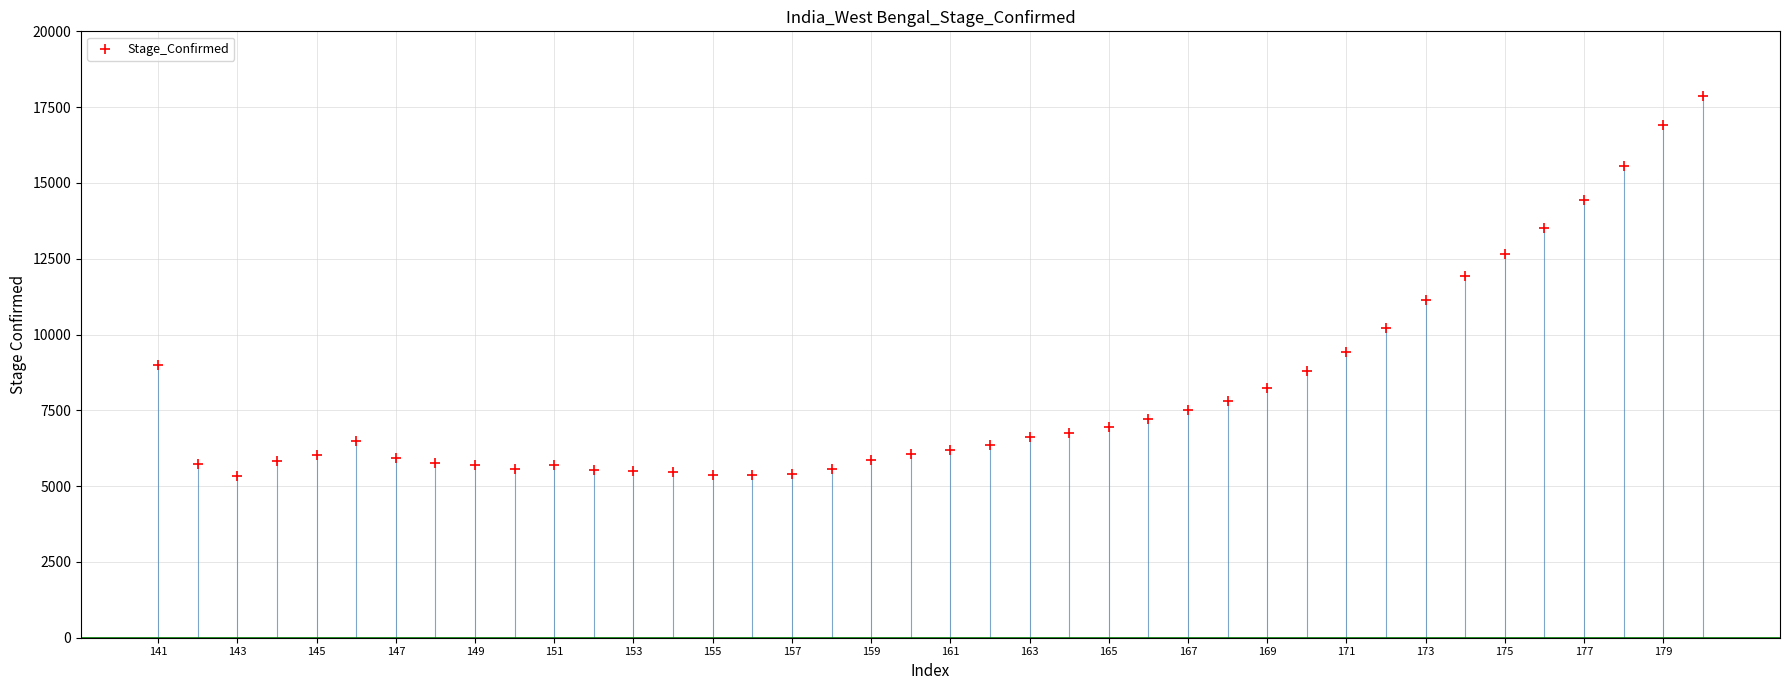

What is the range of Y values (max minus min)?

12534